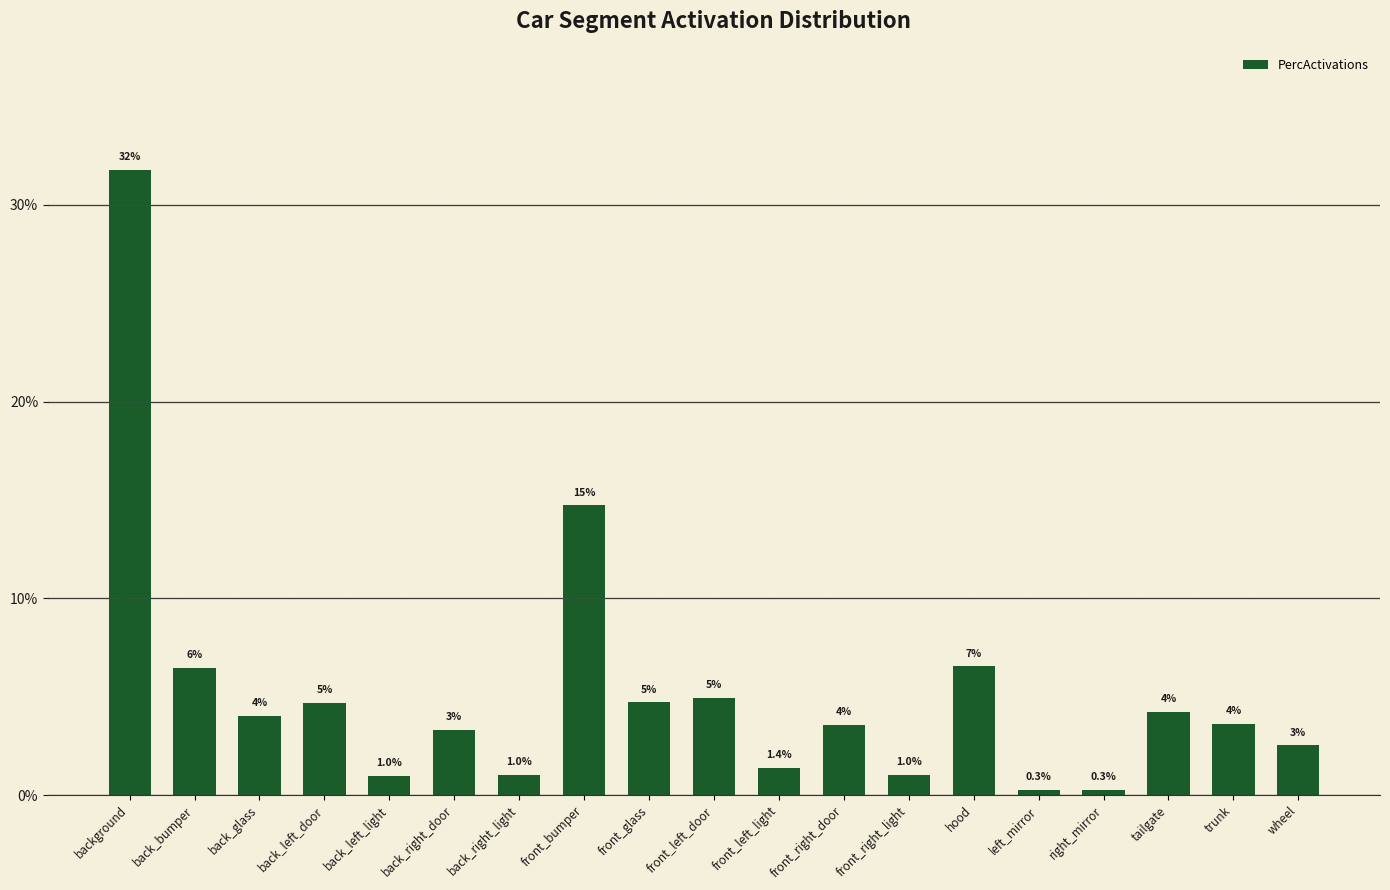

Are the bars horizontal?

No